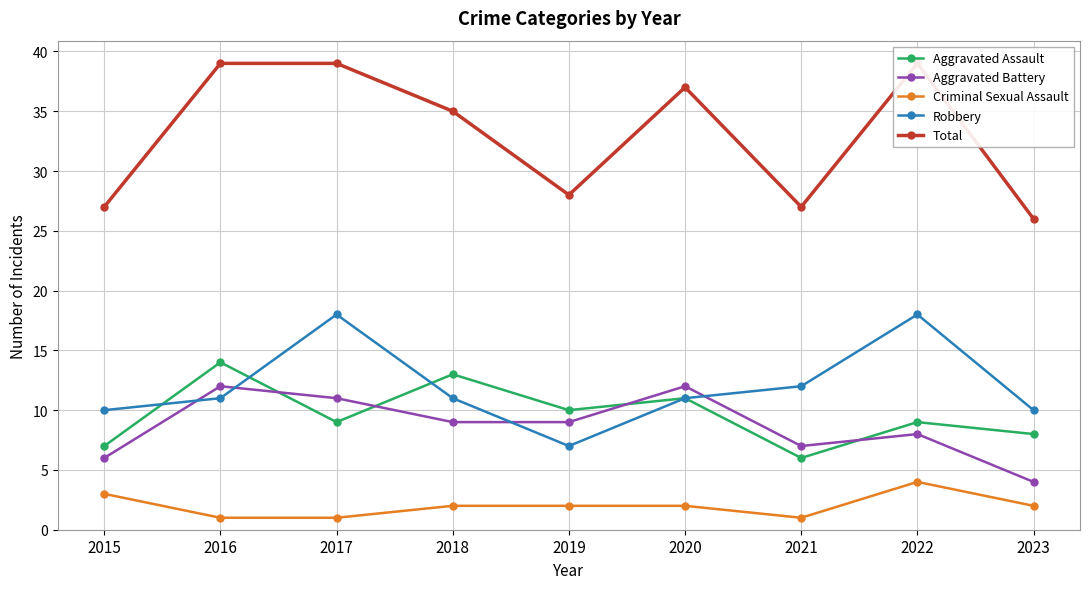

At which category does the chart reach its minimum across all series?

2016